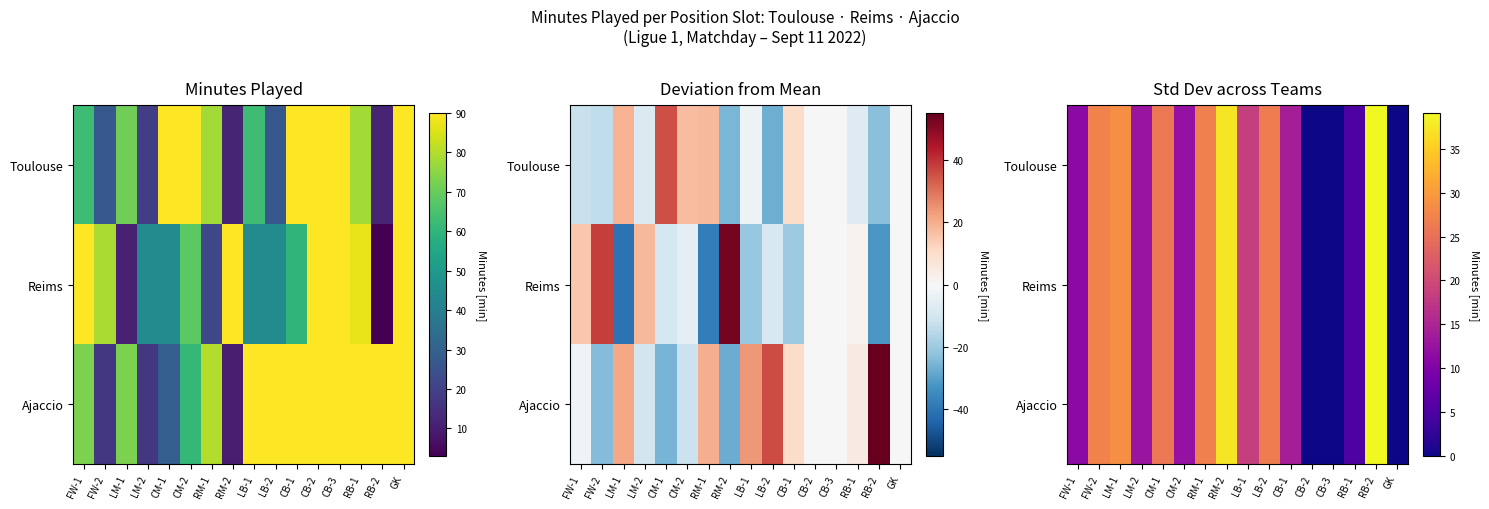

Which has a higher value, LB-2 or RM-1?

RM-1